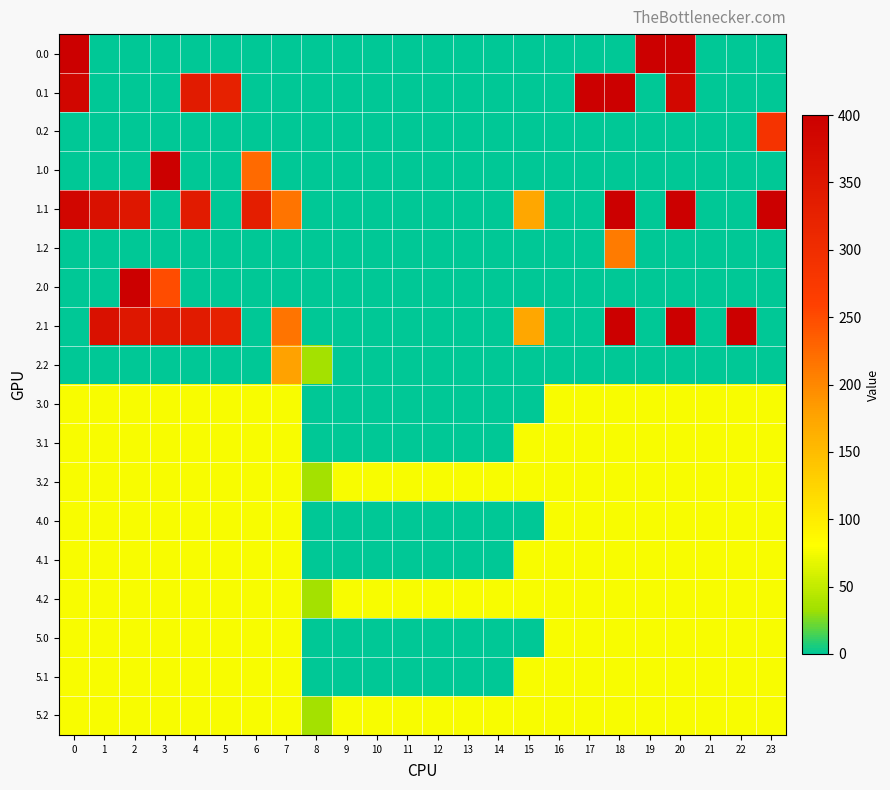

What is the total value across all series at 2?

1788.9